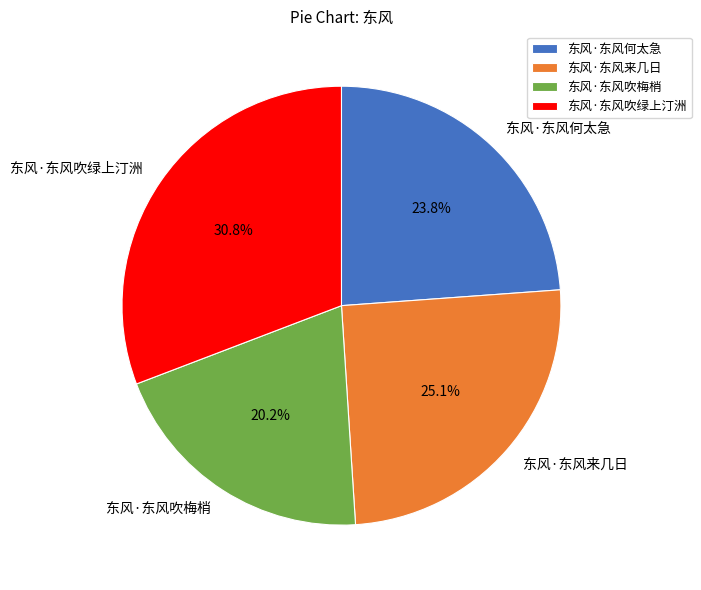

Count the number of slices in the pie.

4